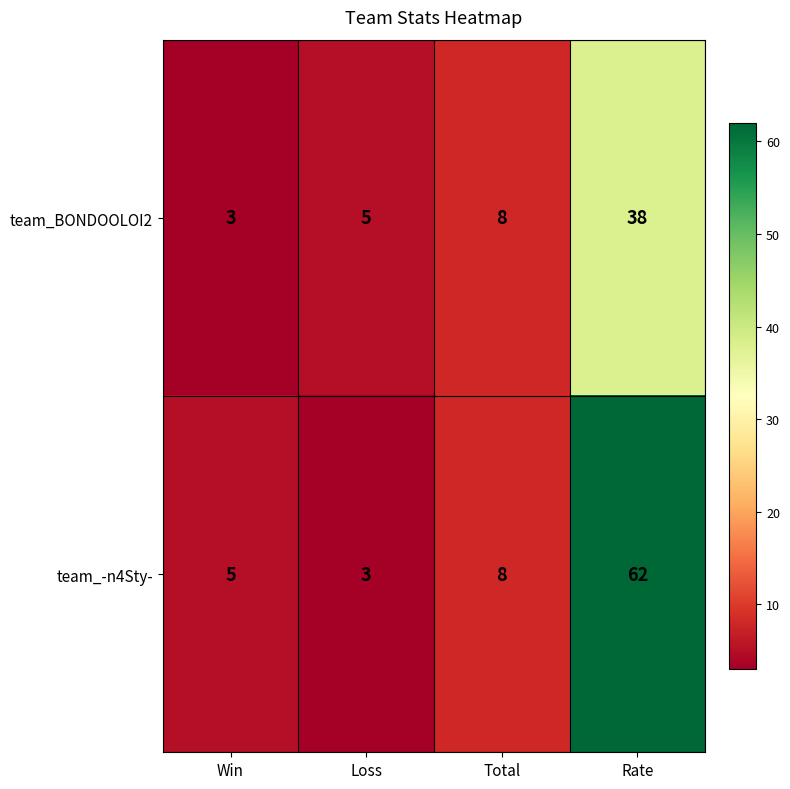

Which series changed the most between Loss and Rate?

team_-n4Sty-